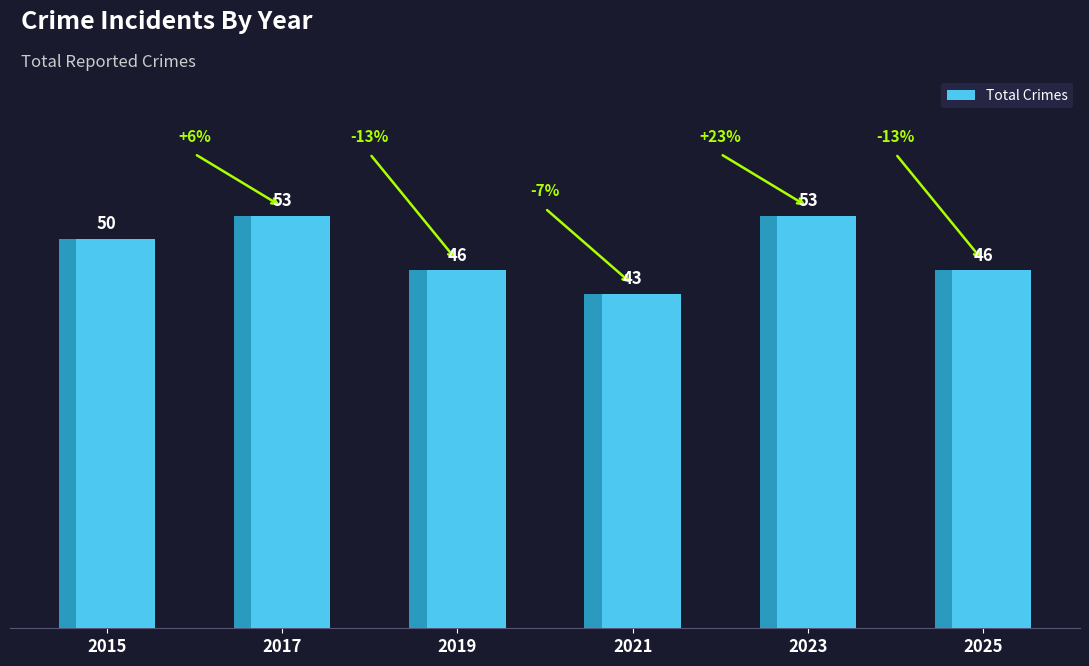

Reading left to right, transcribe all the data shown in this chart.

50	53	46	43	53	46